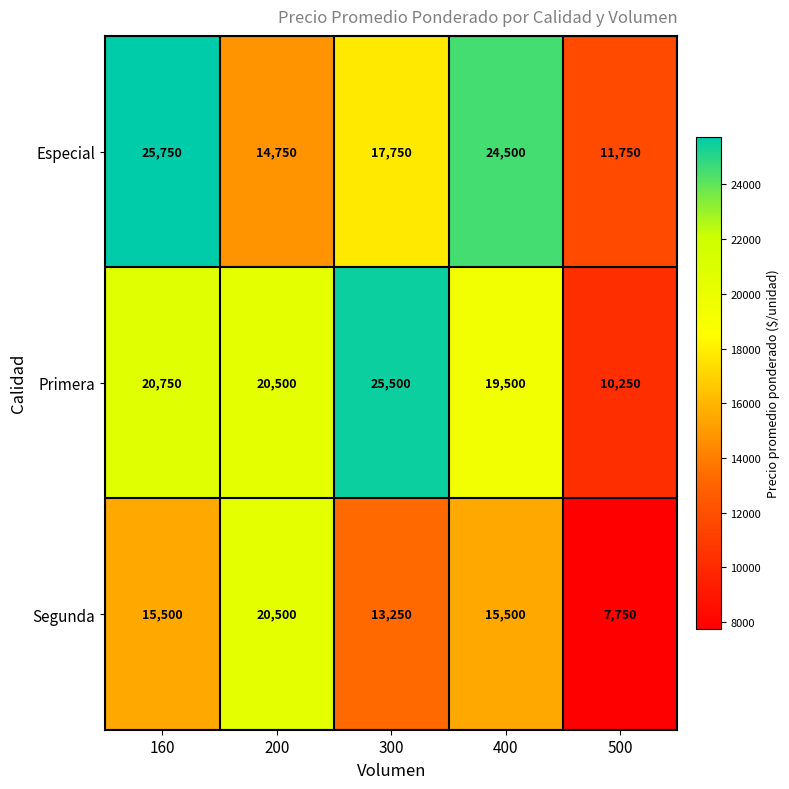

Reading left to right, extract all data points from this chart.

Especial: 25750	14750	17750	24500	11750
Primera: 20750	20500	25500	19500	10250
Segunda: 15500	20500	13250	15500	7750